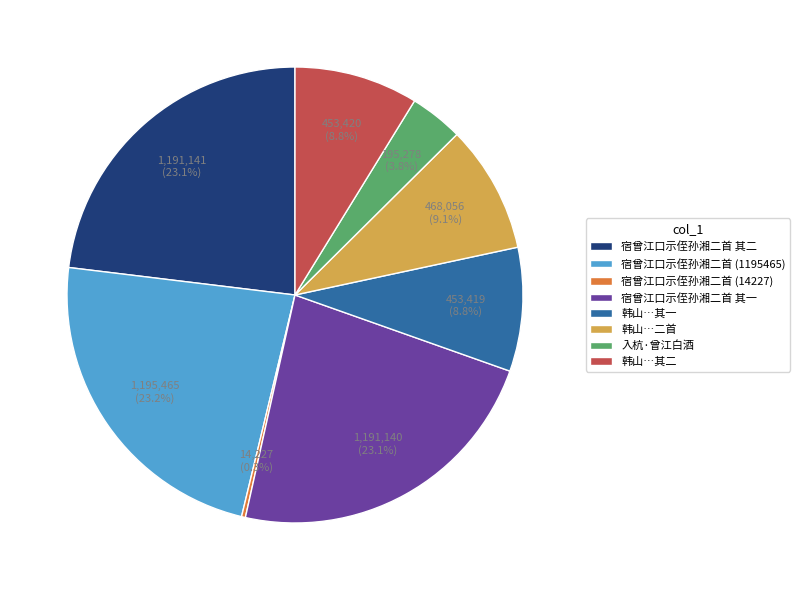

Does 宿曾江口示侄孙湘二首 其二 account for over 50% of the chart?

No